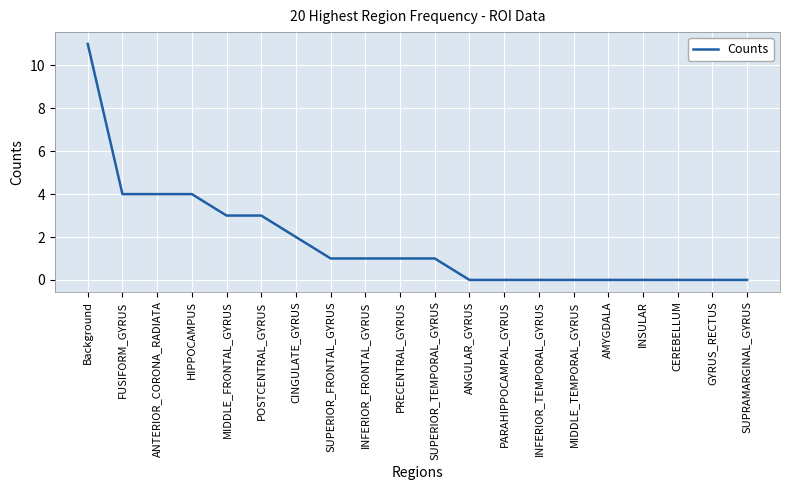

What is the change in value from FUSIFORM_GYRUS to ANGULAR_GYRUS?

-4